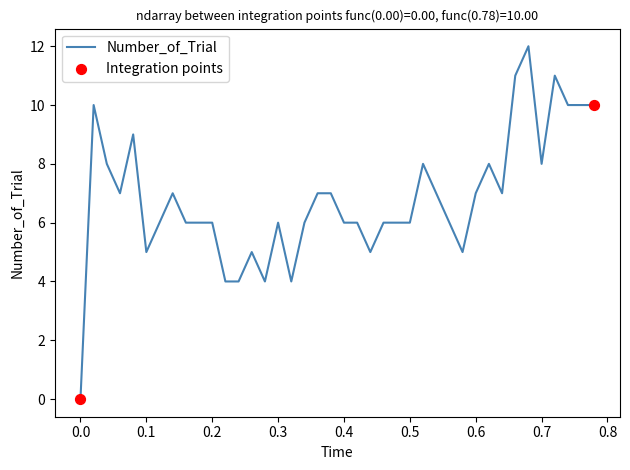

What is the difference between the maximum and minimum values?

12